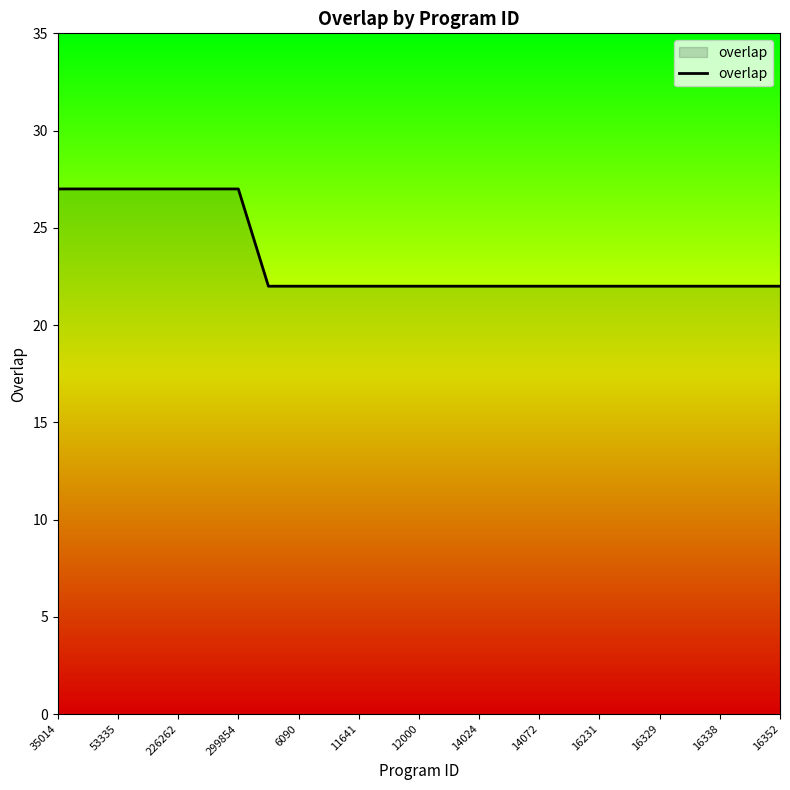

What is the smallest value displayed?

22